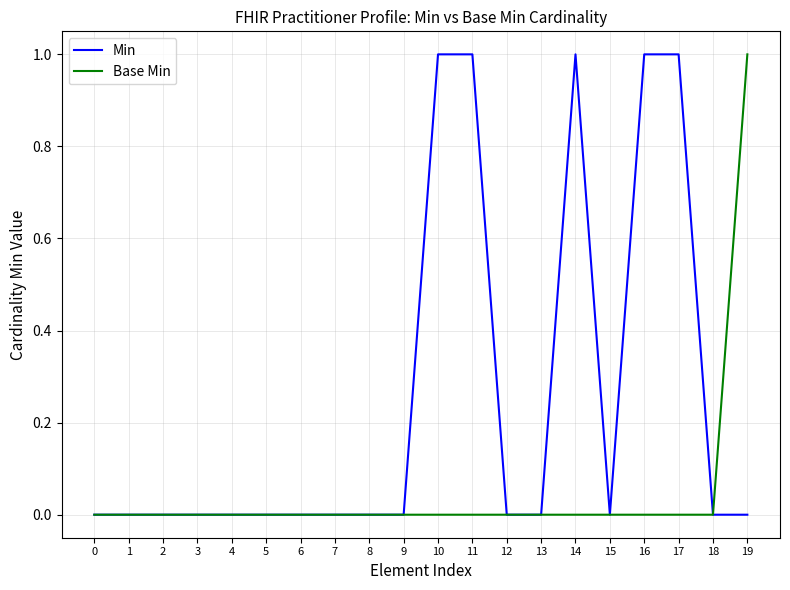

At 10, list the series in order from smallest to largest.

Base Min, Min